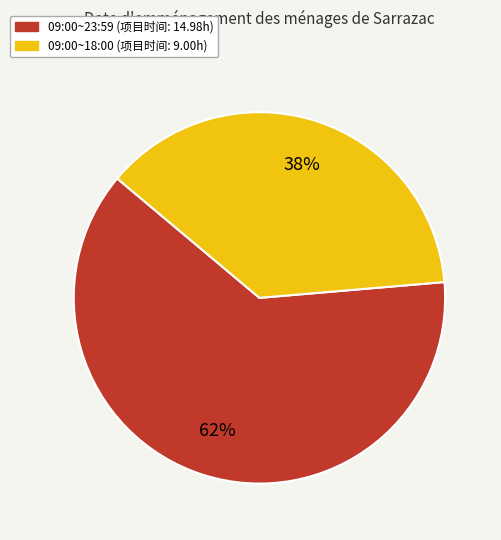

Combined, do 09:00~23:59 and 09:00~18:00 account for over 50%?

Yes